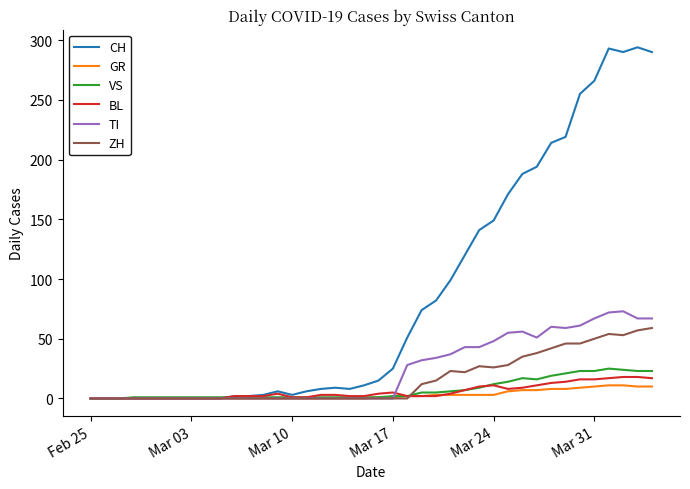

Count the number of categories in the chart.

40